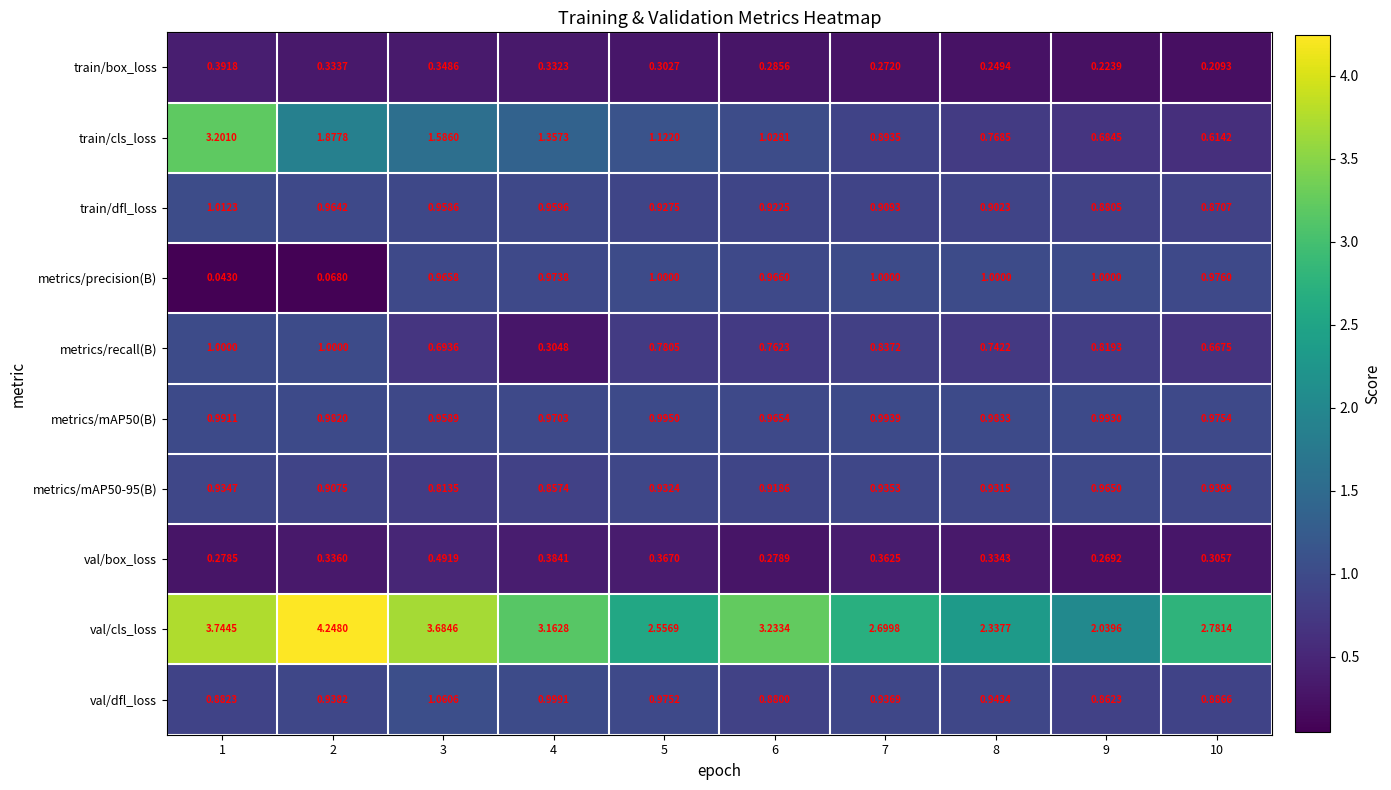

What is the total value across all series at 4?

10.3